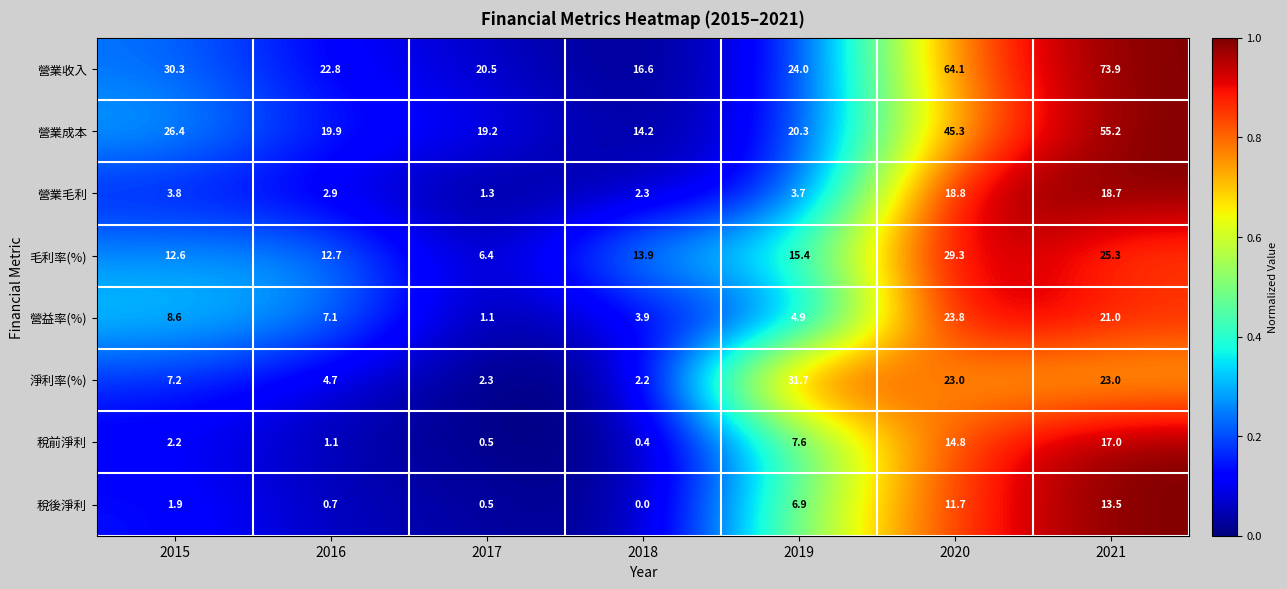

The value of 營業毛利 at 2016 is 2.9. True or false?

True